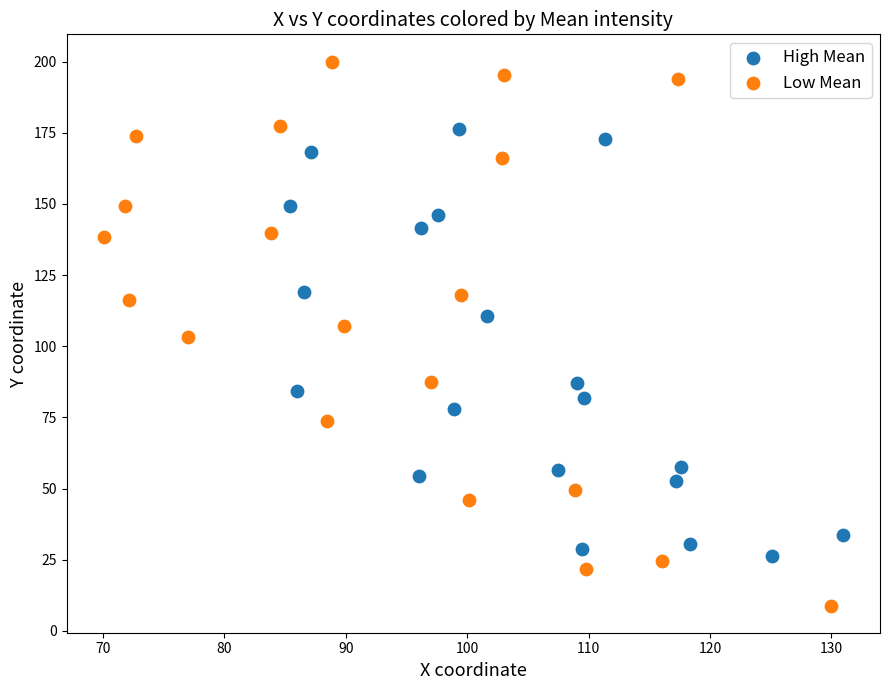

Which series reaches the maximum Y coordinate?

Low Mean